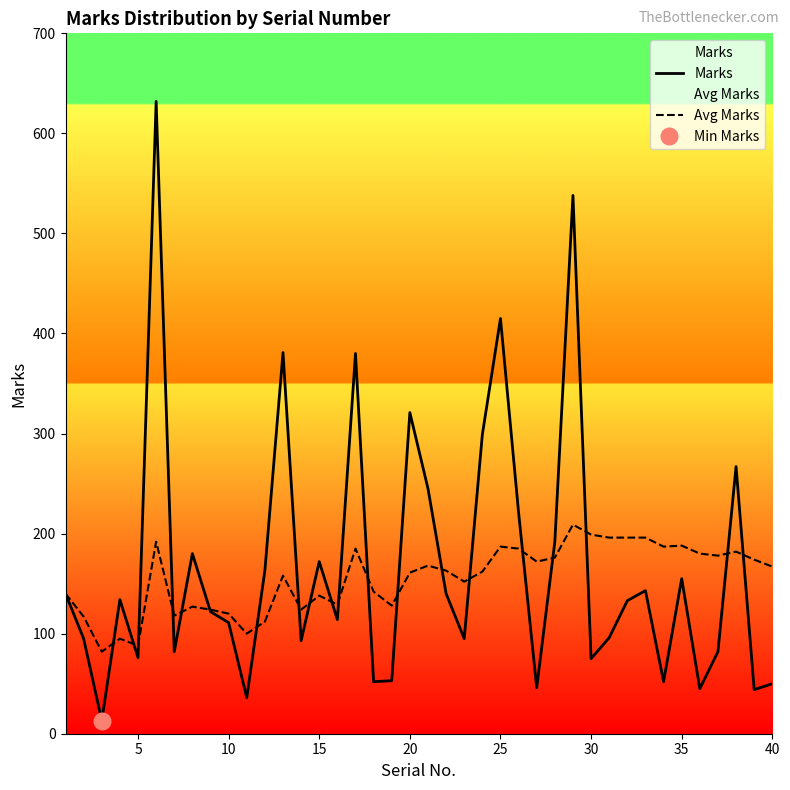

What is the average value of the Avg Marks series?

155